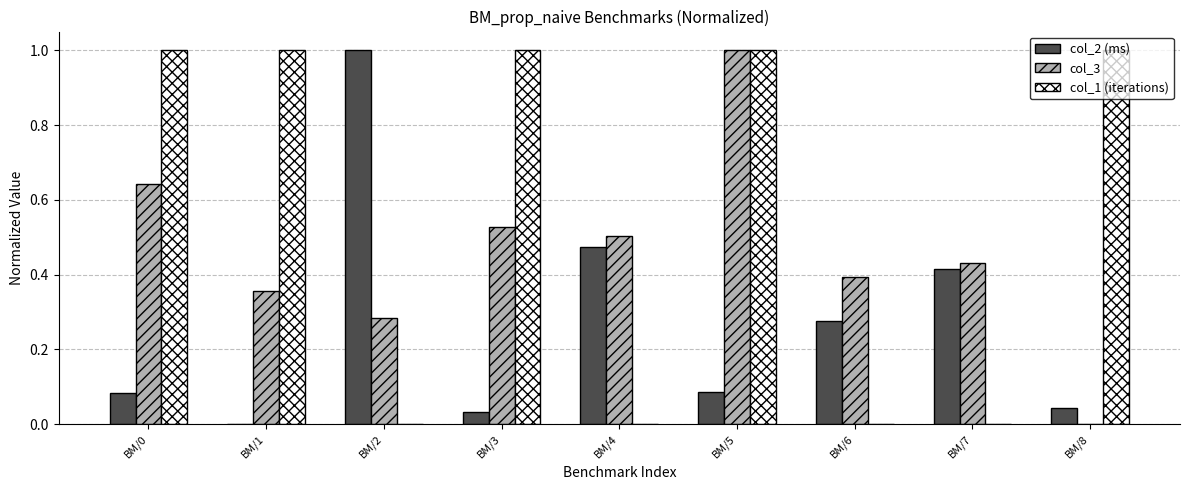

The col_1 (iterations) series shows 0.0 at BM/6. True or false?

True